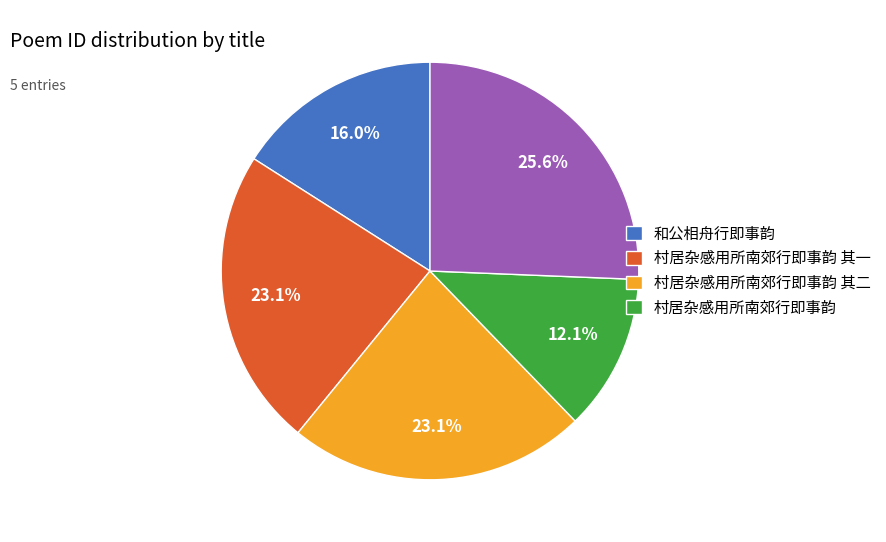

Does any single category account for the majority?

No